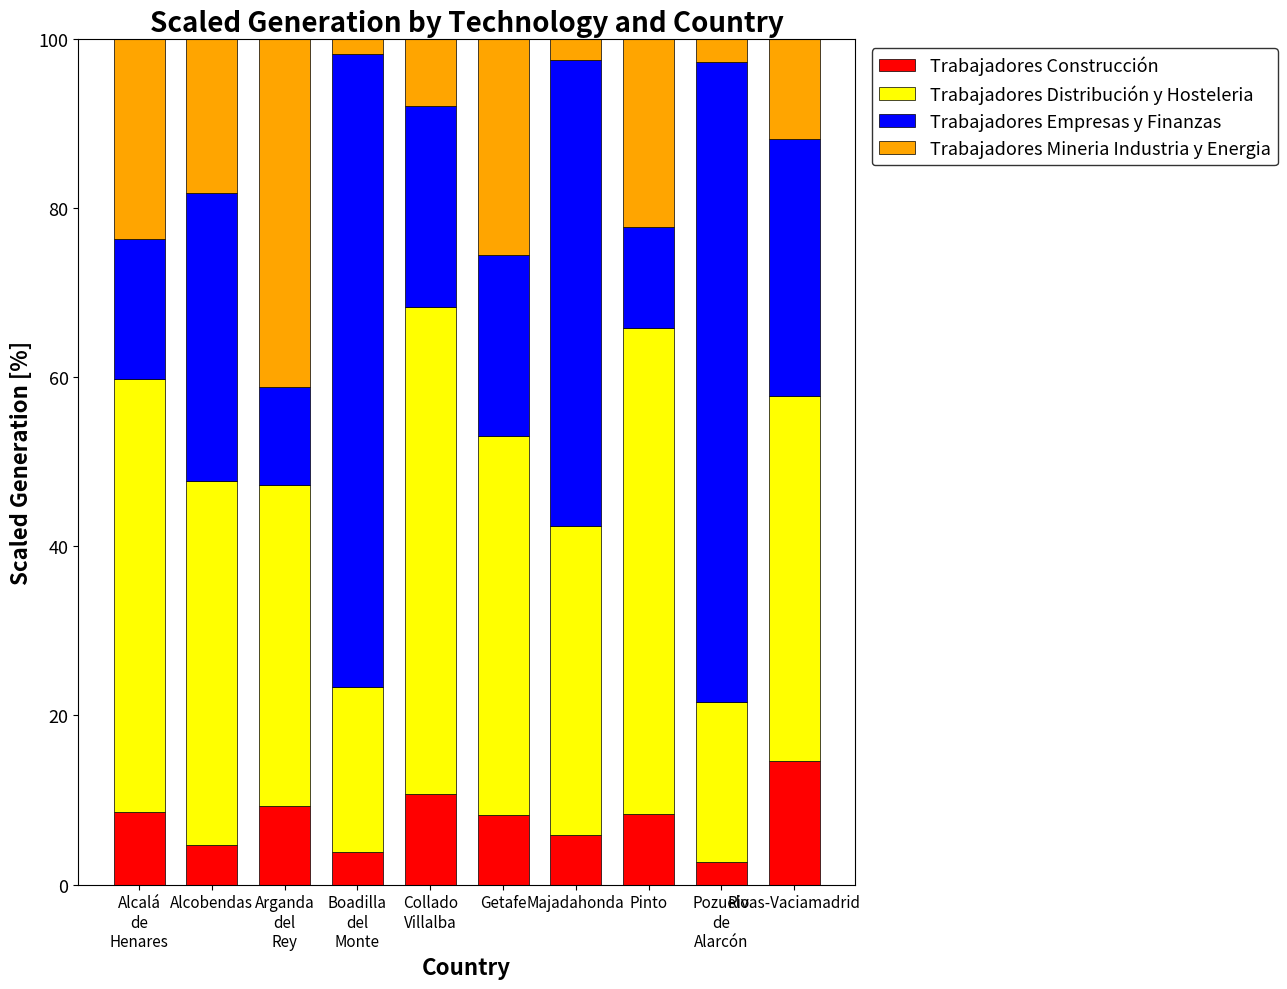

What is the difference between the maximum and minimum values in the Trabajadores Construcción series?

11.9